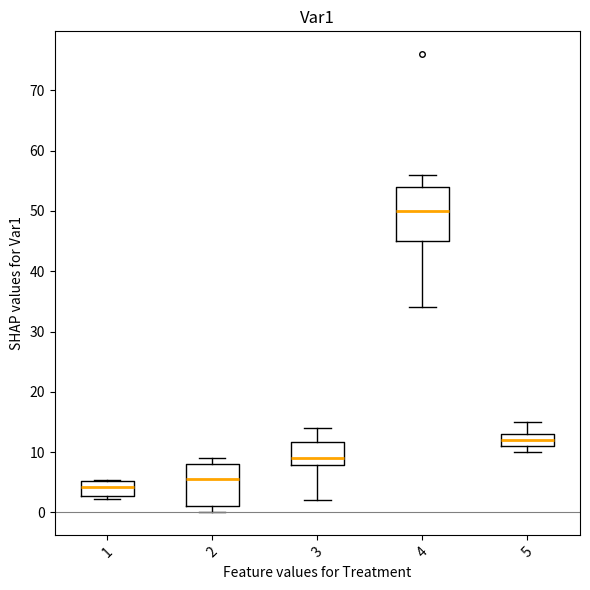

Reading left to right, read every box against the y-axis: the position of its median line, the range the box covers, and the ends of its whiskers. The values are not printed on the chart, so give them approximately, as read against the axis.

1: median 4, box 3 to 5, whiskers 2 to 5
2: median 6, box 1 to 8, whiskers 0 to 9
3: median 9, box 8 to 12, whiskers 2 to 14
4: median 50, box 45 to 54, whiskers 34 to 56
5: median 12, box 11 to 13, whiskers 10 to 15